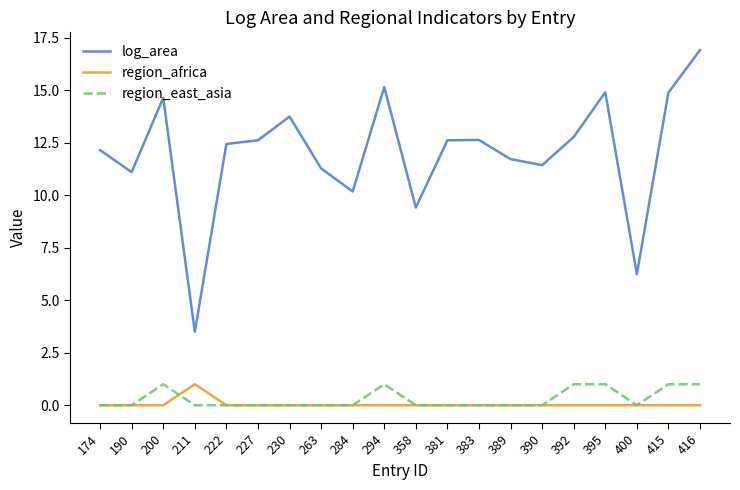

At which category is the sum across all series the highest?

416